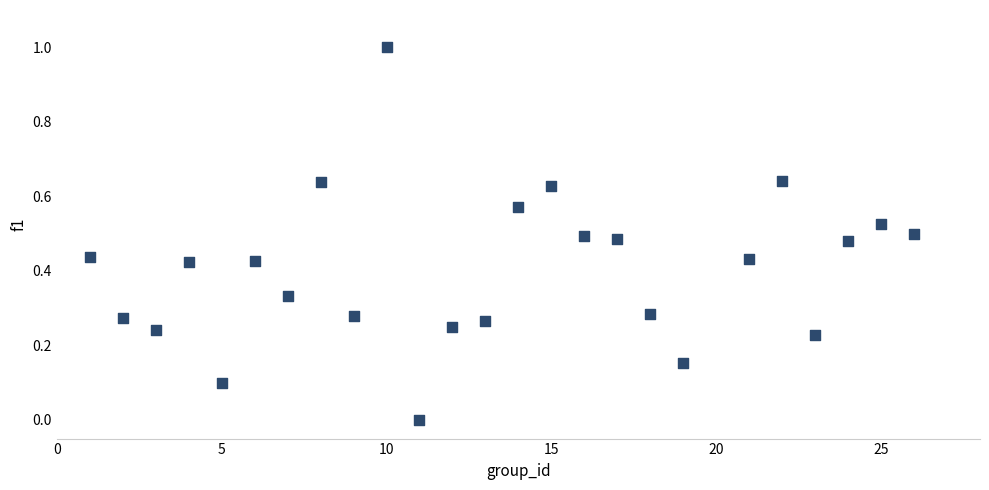

What is the range of X values (max minus min)?

25.0